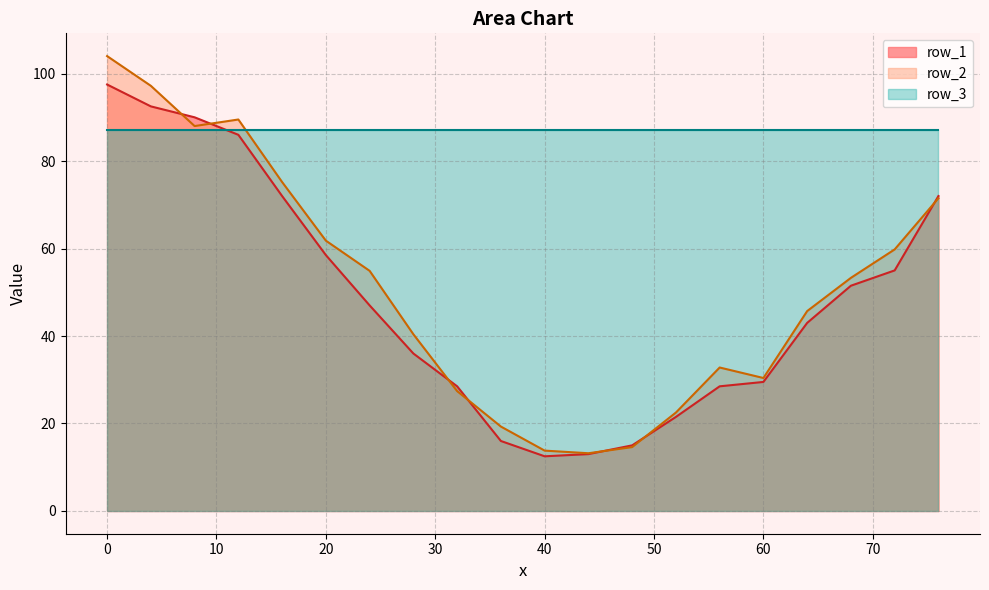

How many intersections are there between row_2 and row_1?

7